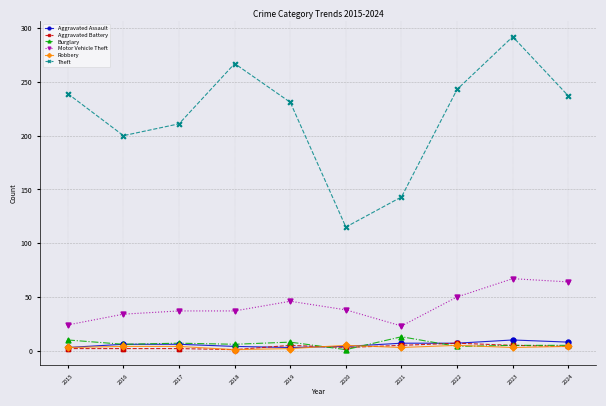

Which series has the largest range (max minus min)?

Theft